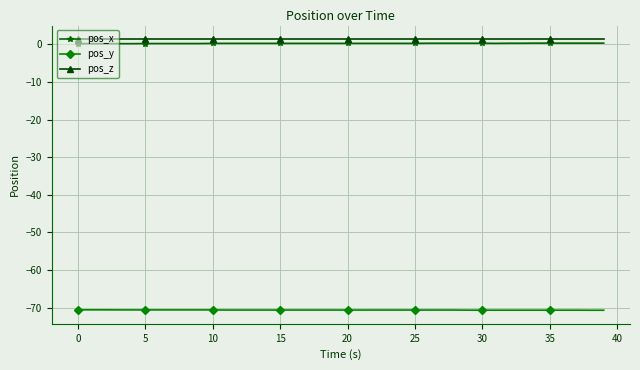

How many pos_x values are between 0 and 1?

40